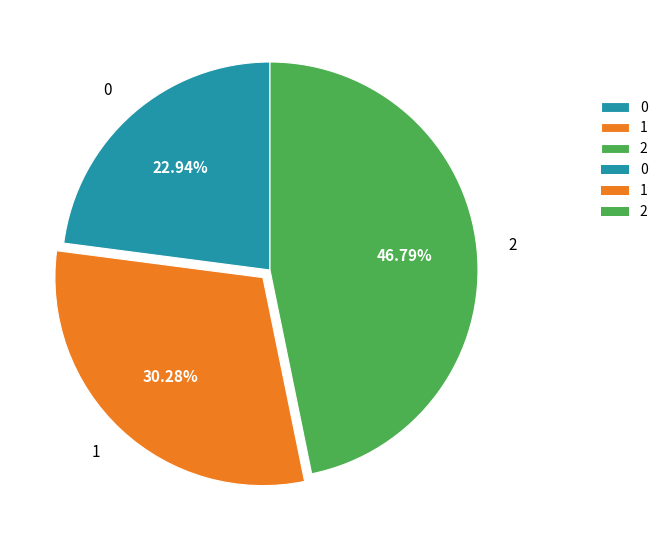

Which category has the biggest portion of the pie?

2